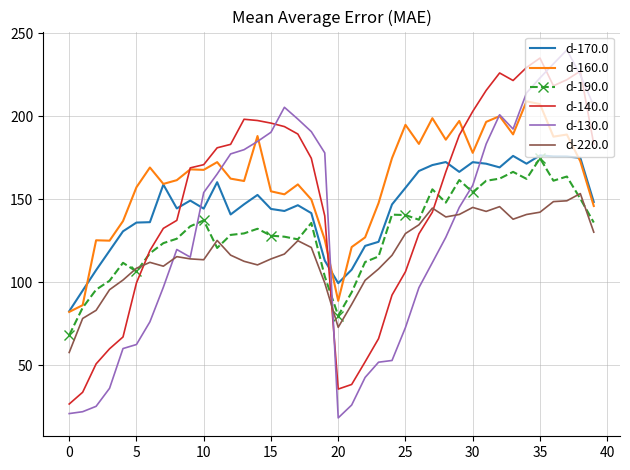

How many times do d-130.0 and d-140.0 cross each other?

5